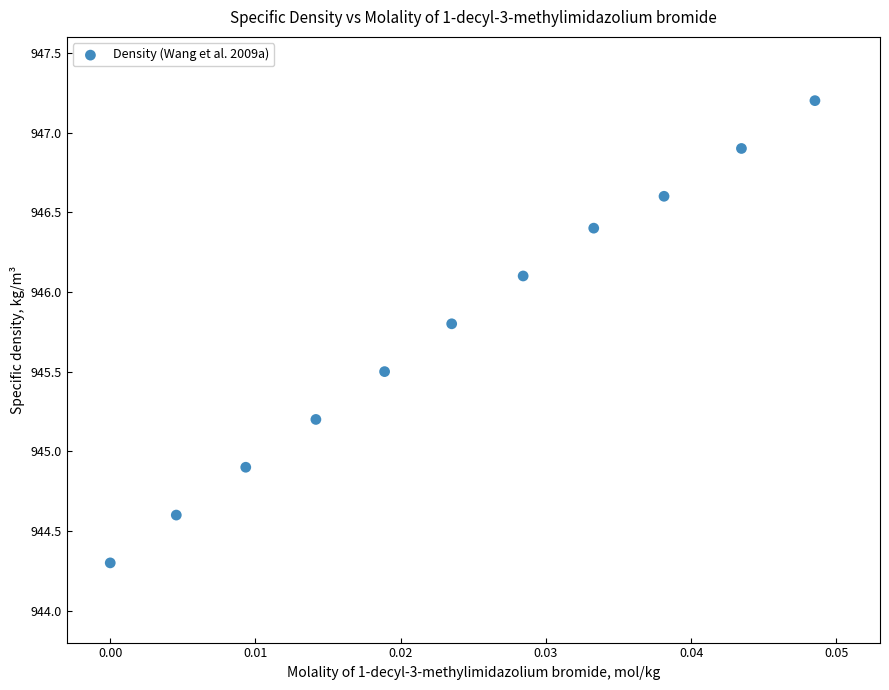

What Y value in the scatter plot is closest to 945?

944.9